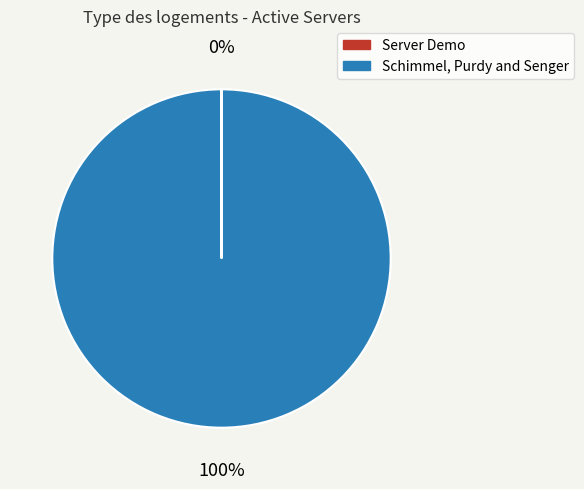

Which slice represents more than half of the pie?

Schimmel, Purdy and Senger